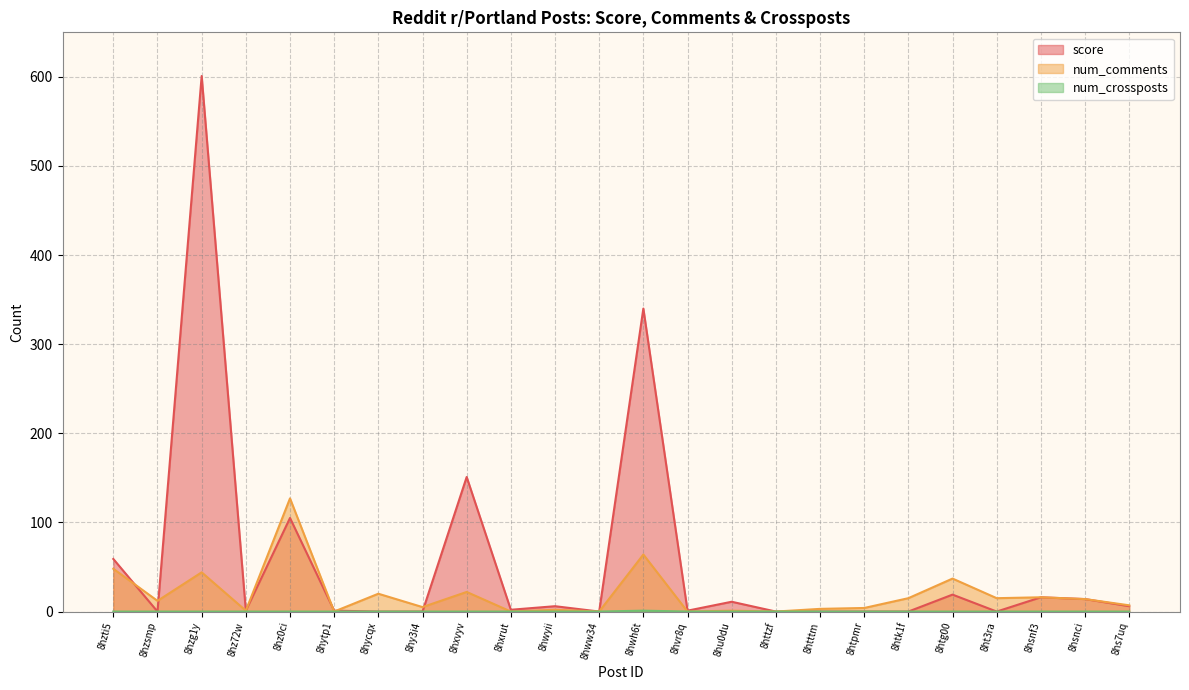

At which category is the sum across all series the highest?

8hzg1y